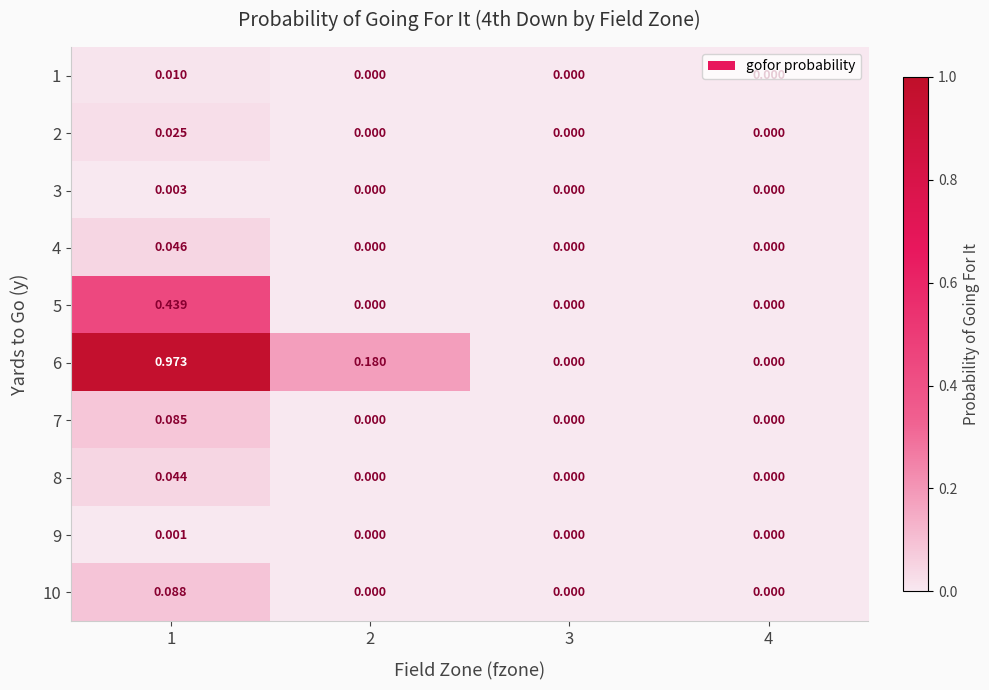

Count the number of data series in this chart.

10